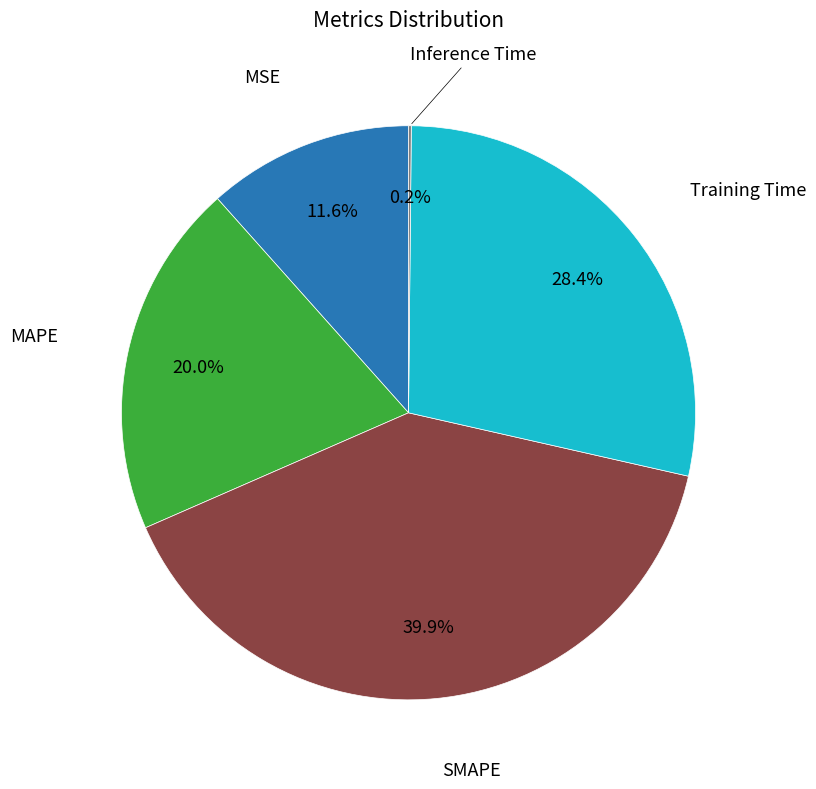

Does any single category account for the majority?

No